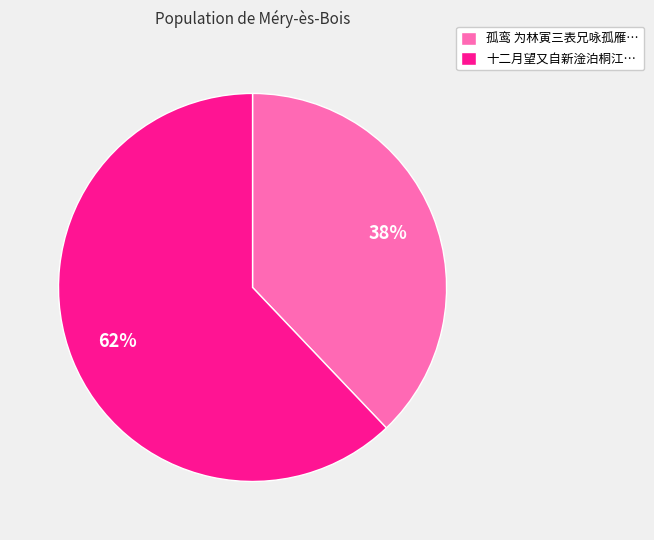

Which has a higher value, 十二月望又自新淦泊桐江… or 孤鸾 为林寅三表兄咏孤雁…?

十二月望又自新淦泊桐江…